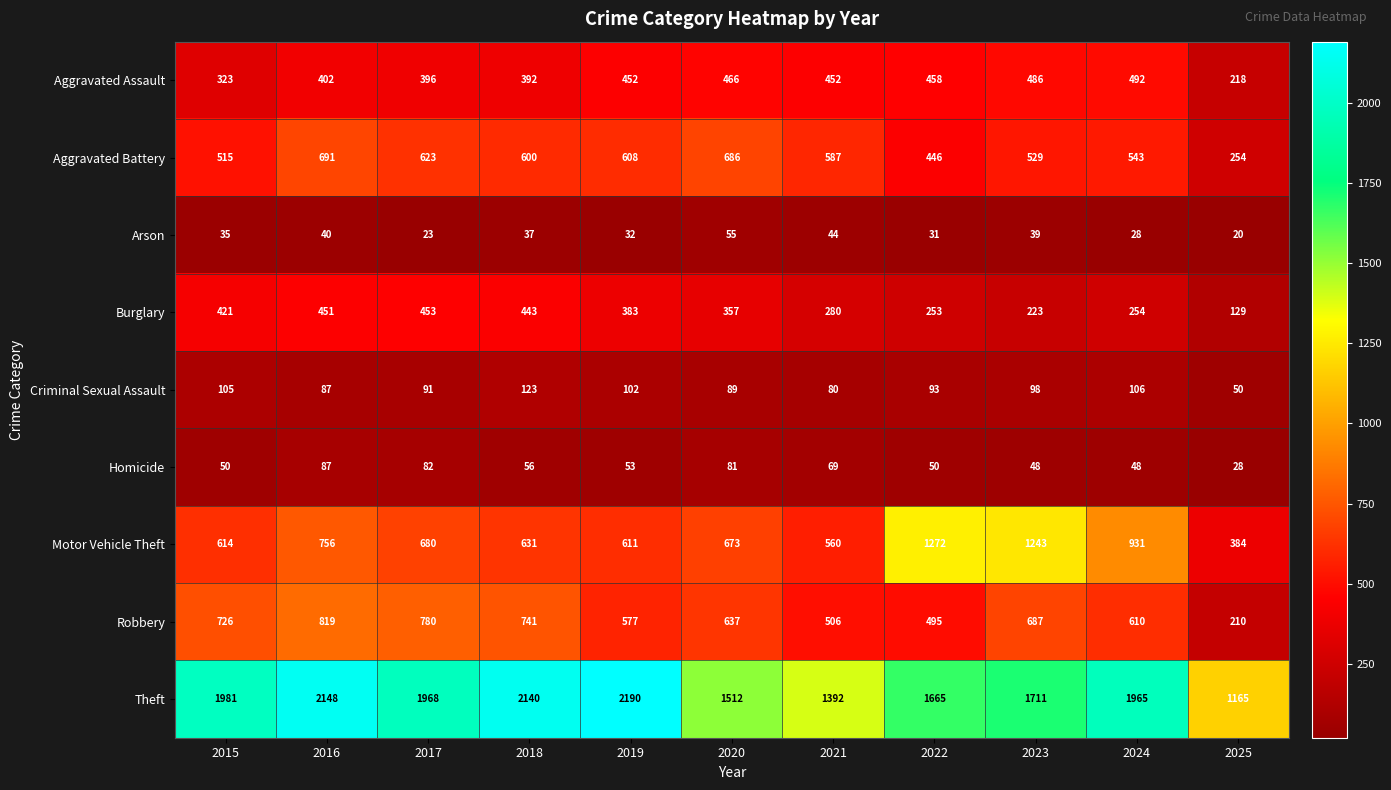

At which label does Homicide first exceed 53?

2016